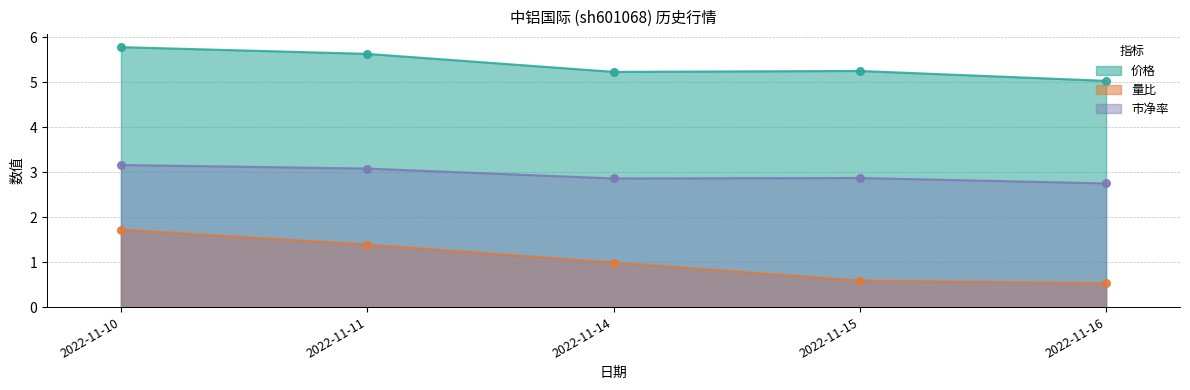

Which series contains the highest Y value?

价格